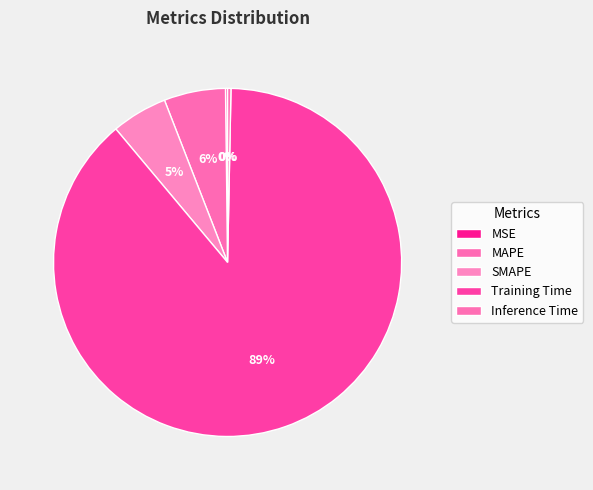

Which slice is the smallest?

MSE